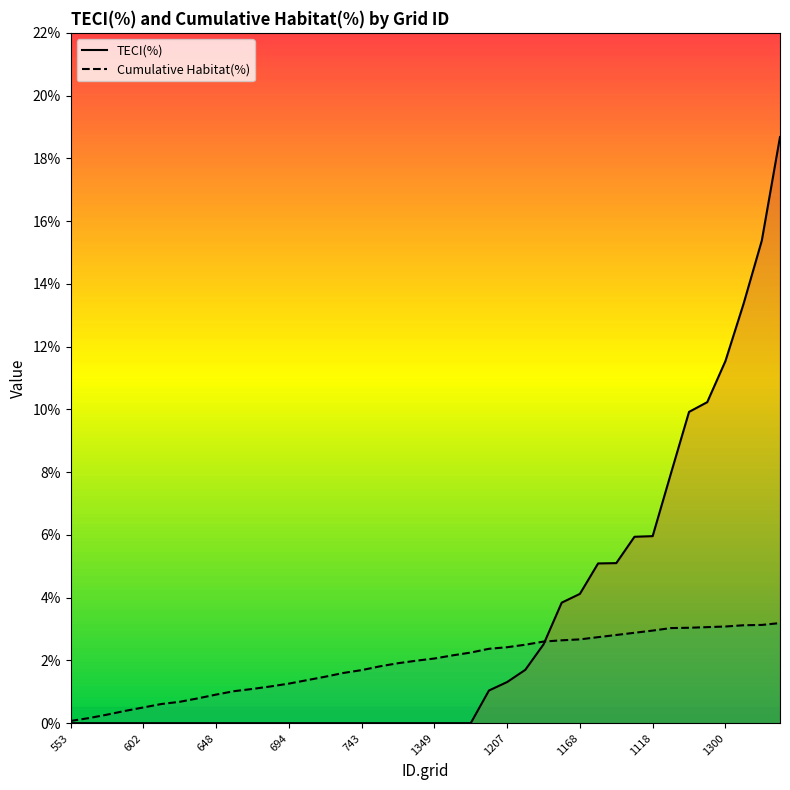

The Cumulative Habitat(%) series shows 1.2 at 1397. True or false?

False